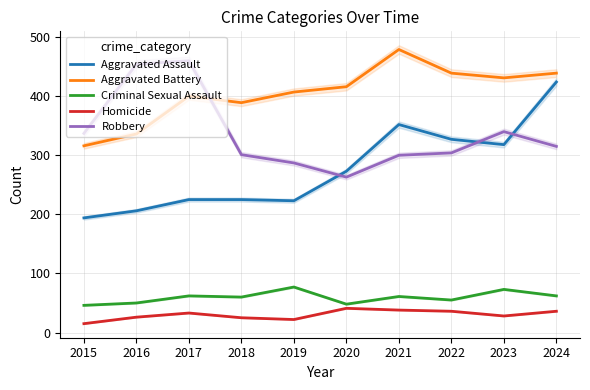

True or false: Robbery has more than 0 interior local peaks.

True